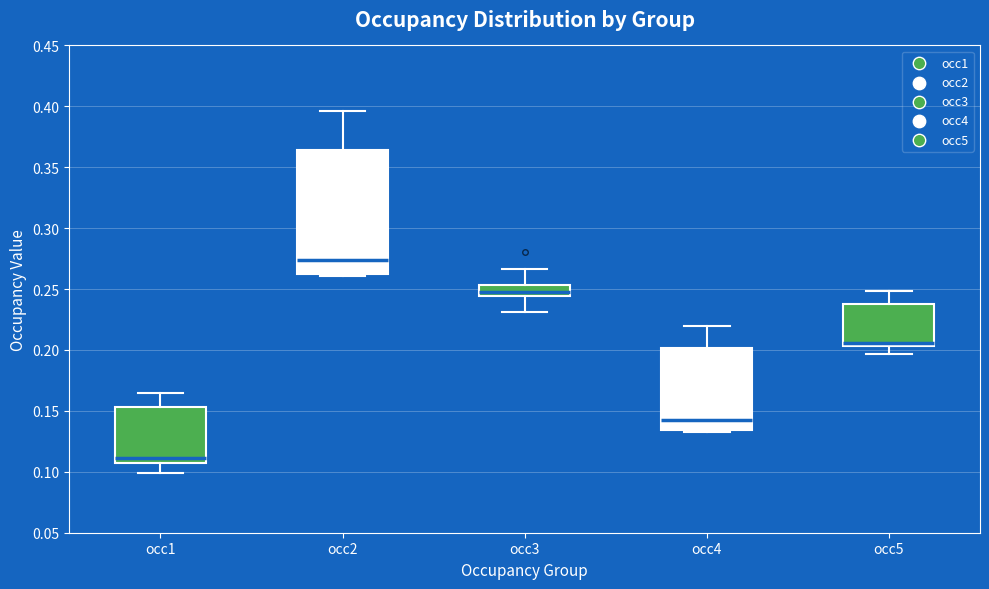

Which box is the tallest, from its lower edge to its upper edge?

occ2